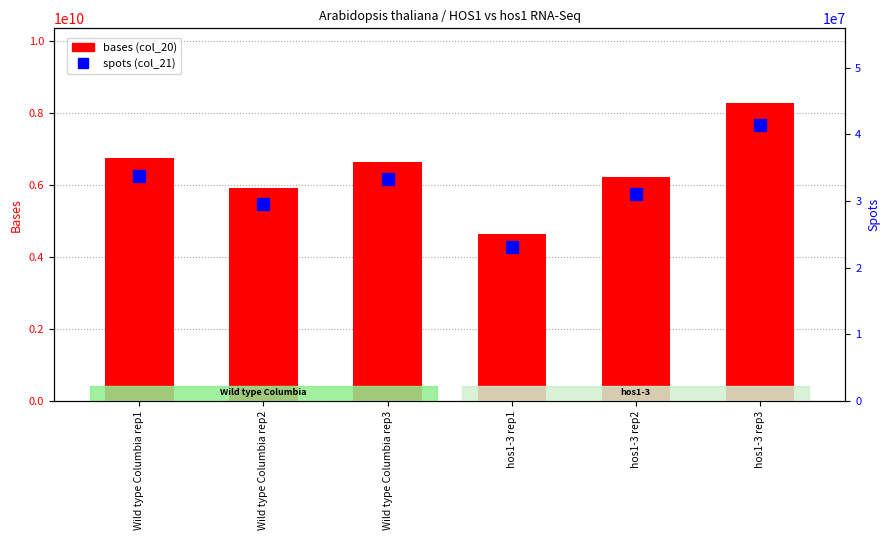

Where does the bases (col_20) series first go above 6651948000?

Wild type Columbia rep1